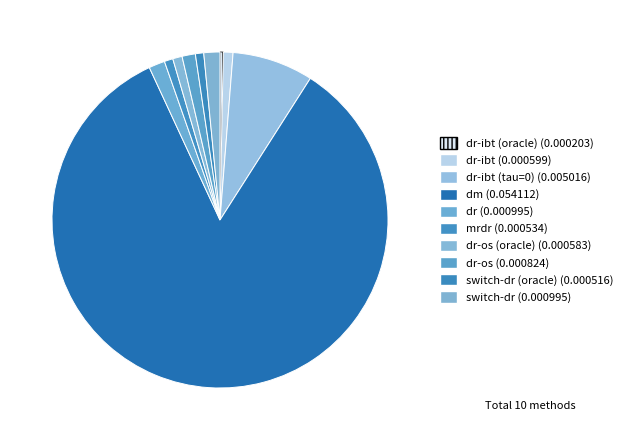

Which category accounts for the majority?

dm